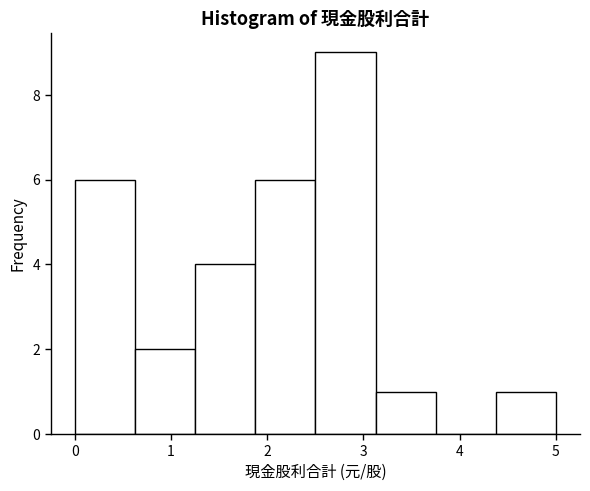

What is the height of the bar covering 0.0 to 0.6 on the x-axis? Neither the bar edges nor the heights are printed on the chart, so give them approximately, as read against the axes.

6